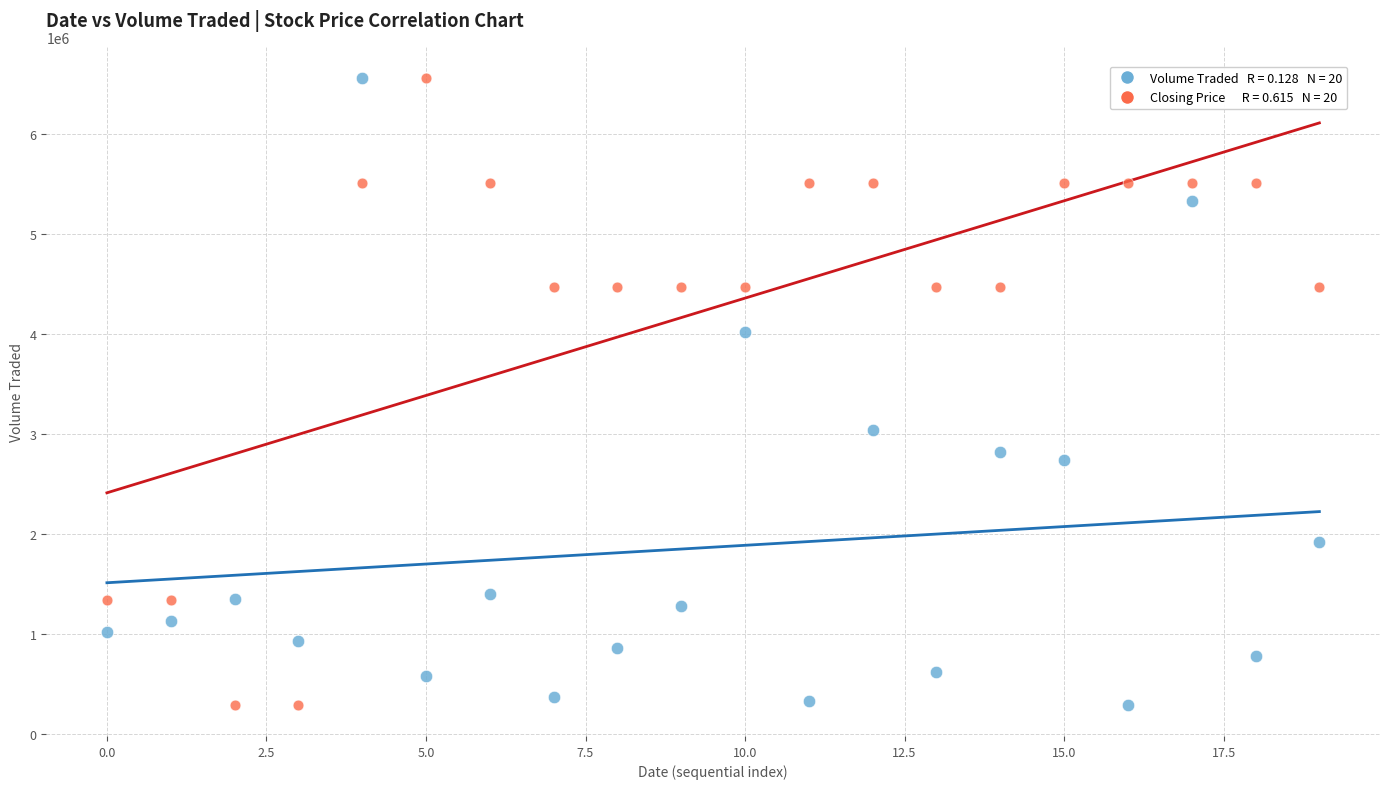

Across all data points, what is the range of Y values (max minus min)?

6267600.0